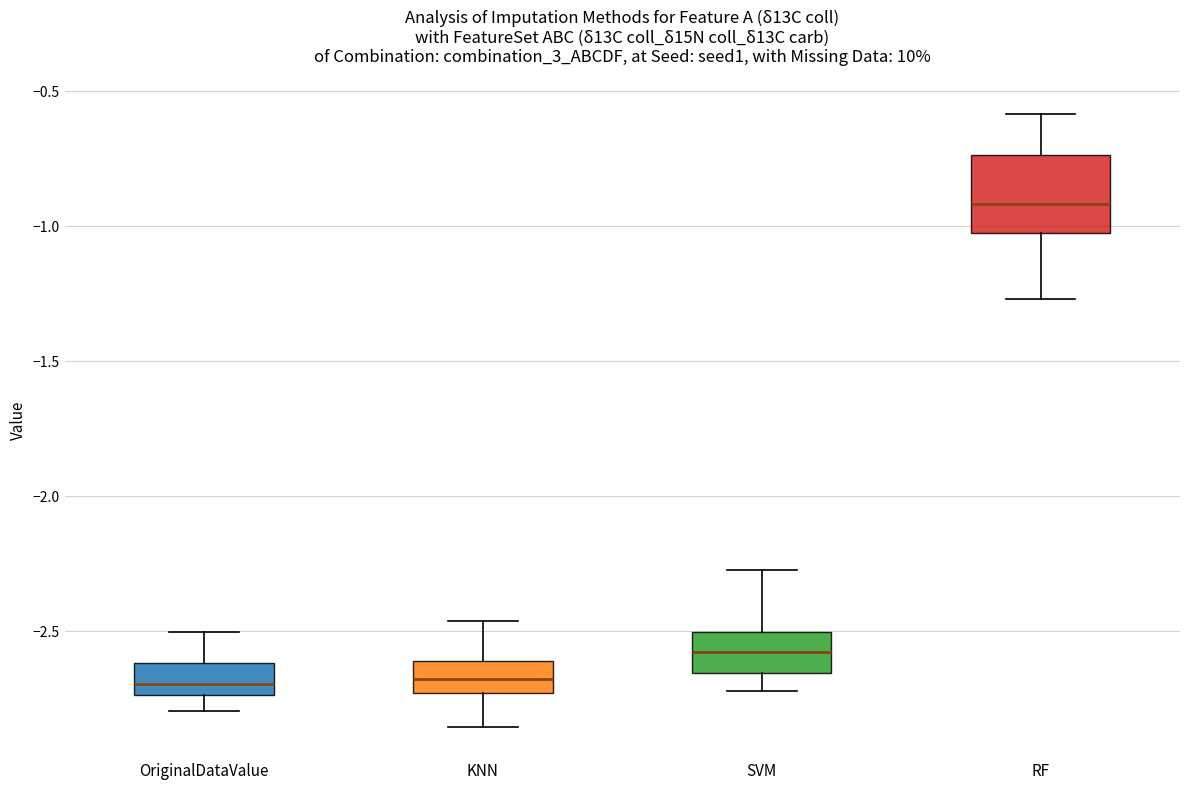

Which box is the tallest, from its lower edge to its upper edge?

RF